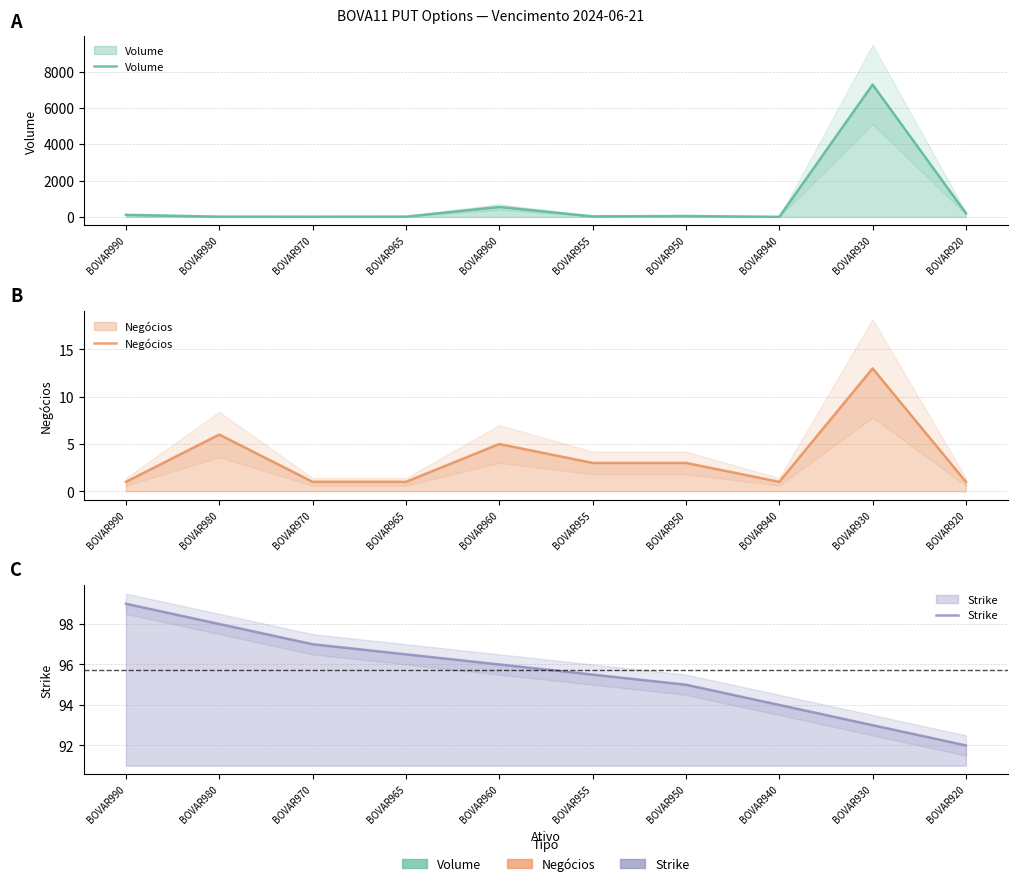

At which category is the sum across all series the highest?

BOVAR930